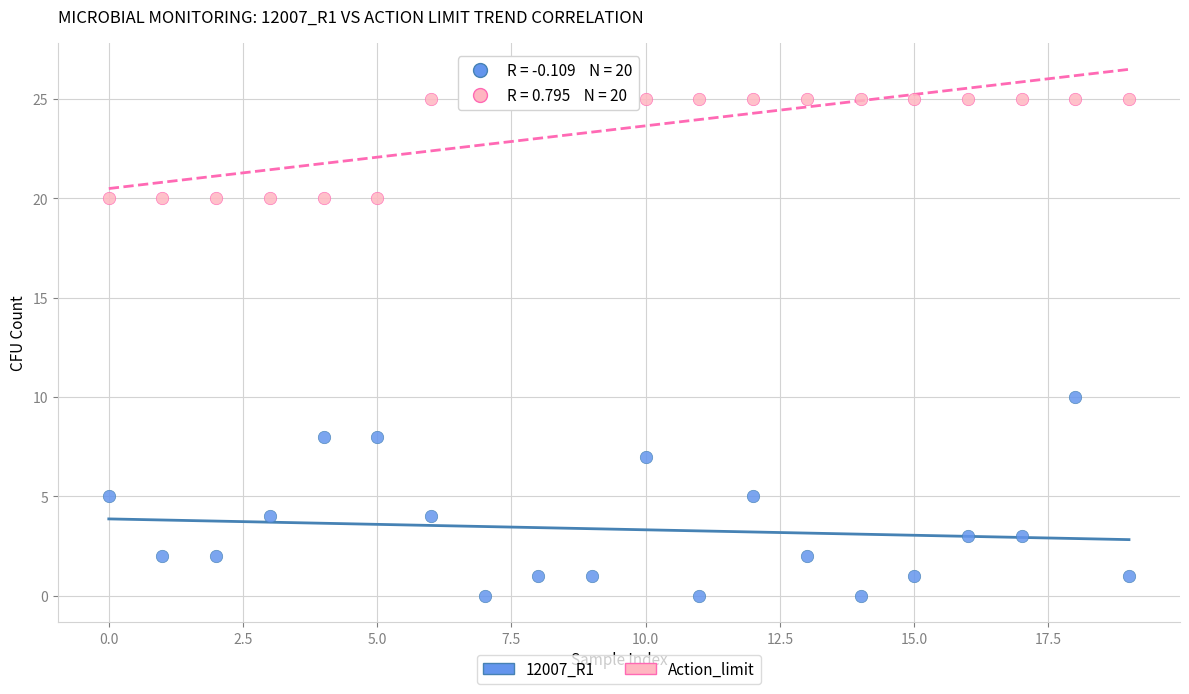

Which series has the largest Y range (max minus min)?

12007_R1